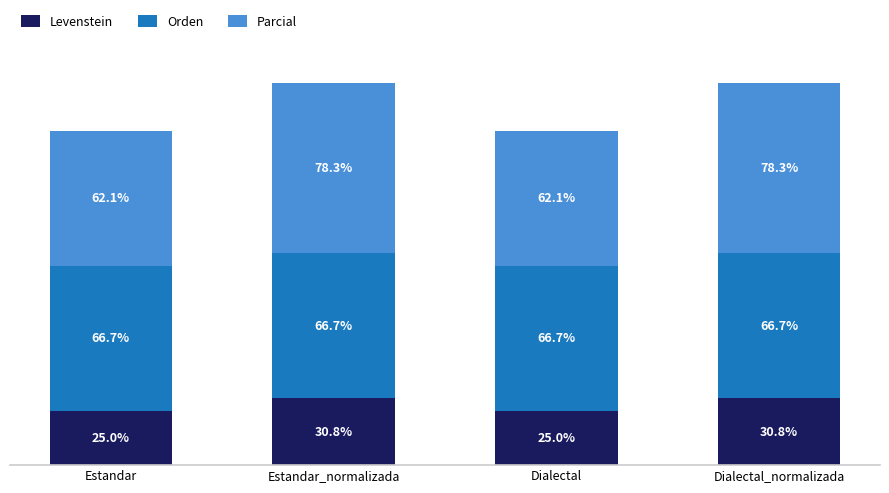

Are the bars horizontal?

No